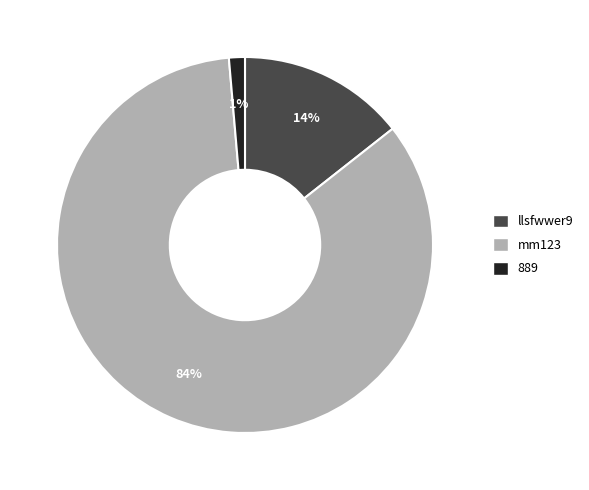

Which slice is the largest?

mm123